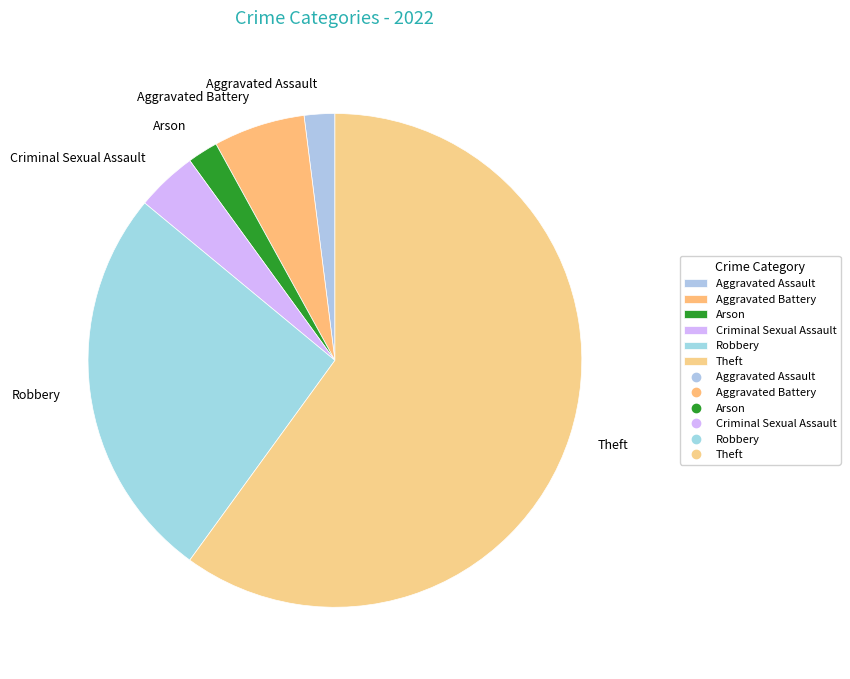

Is it true that Robbery is 26% of the pie?

True